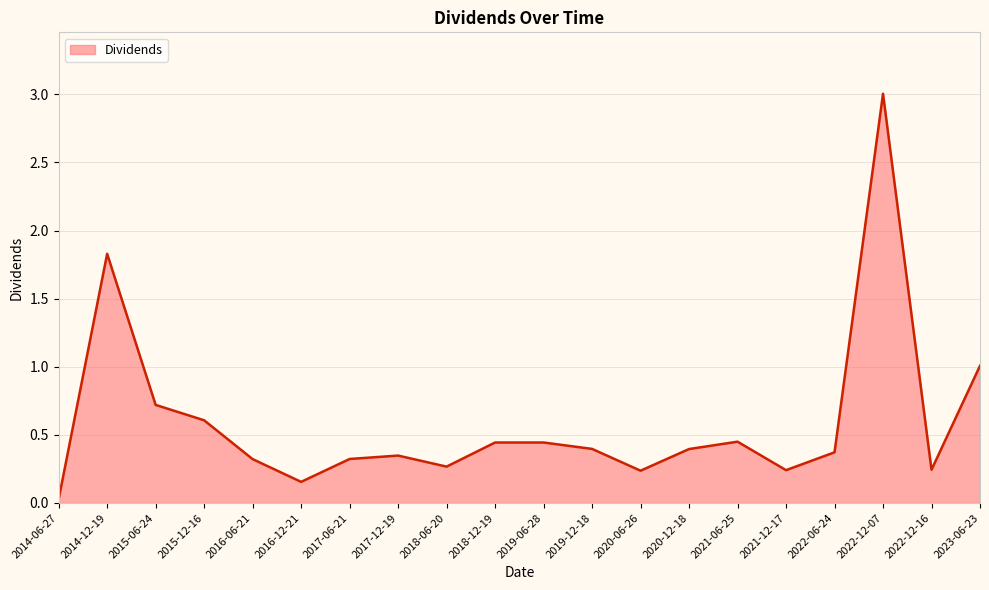

Which label corresponds to the smallest value in the chart?

2014-06-27